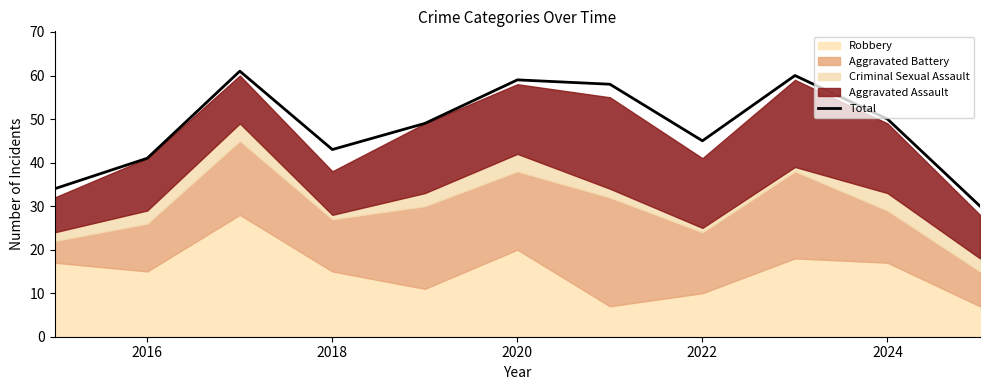

The value of Total at 2022 is 74. True or false?

False